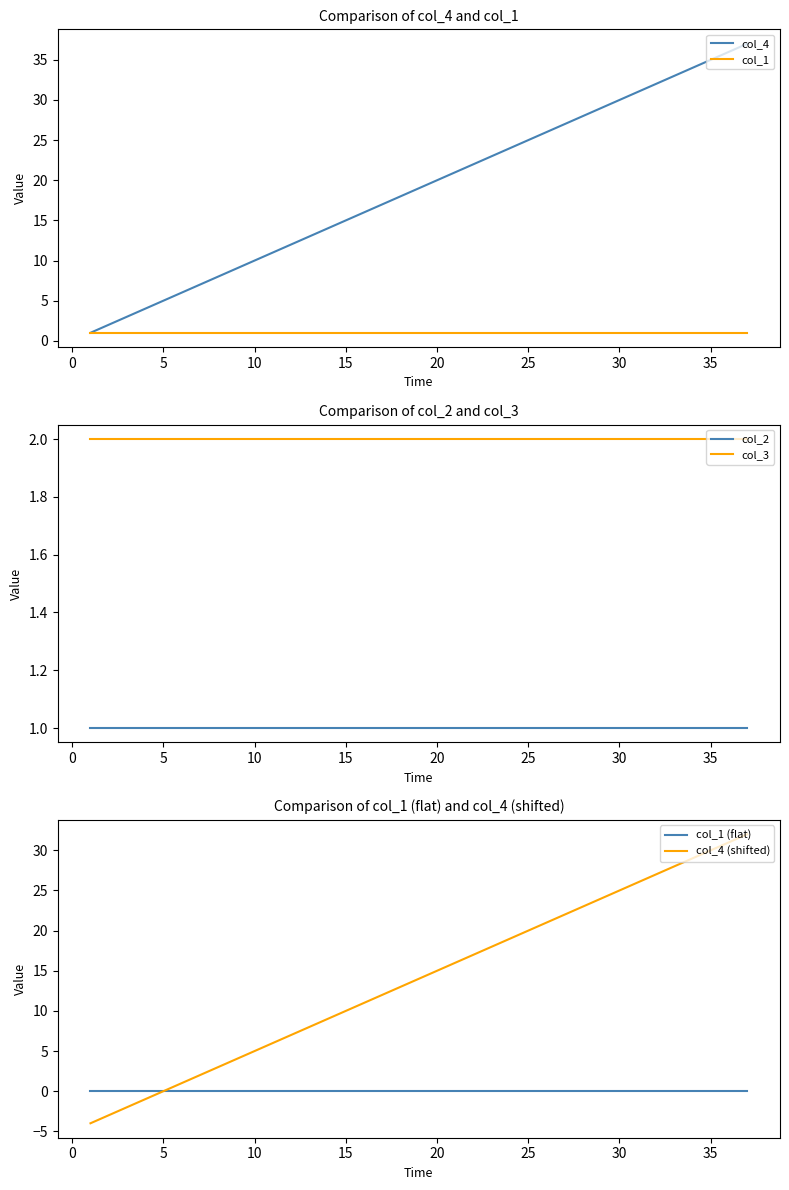

What is the average value of the col_2 series?

1